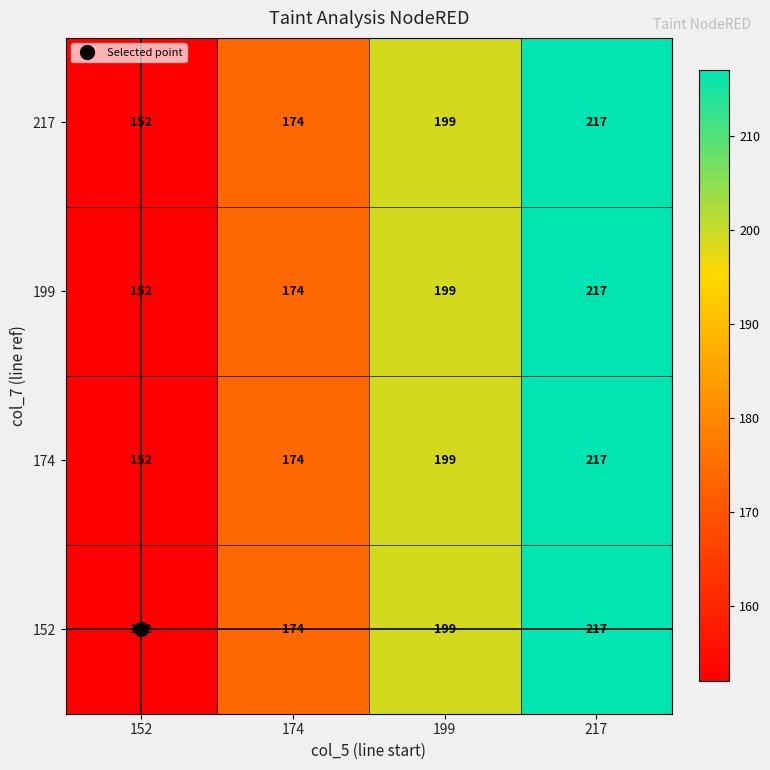

What is the smallest value displayed?

152